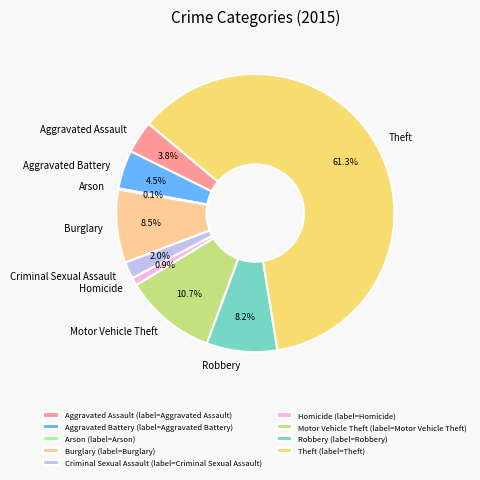

How much of the chart is everything except Aggravated Battery?

95.5%